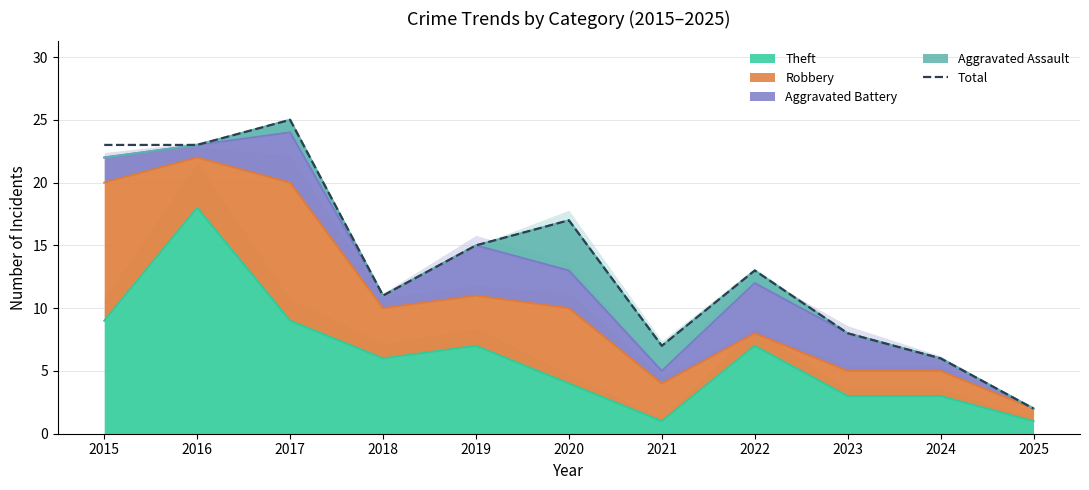

Is it true that the value at 2020 is 17?

True